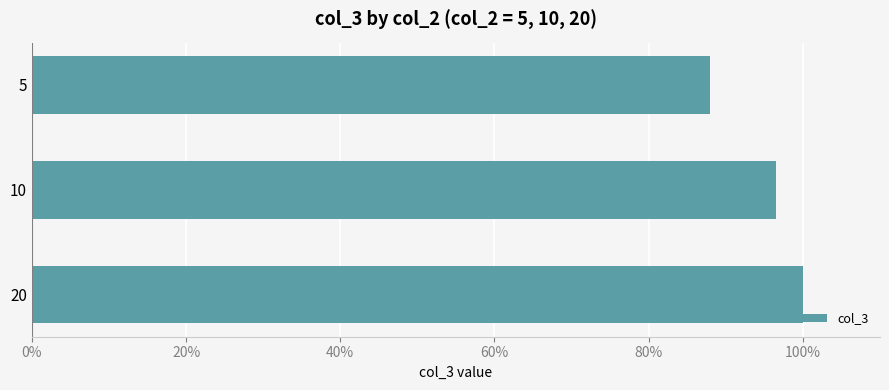

Rank the categories by value from lowest to highest.

5, 10, 20